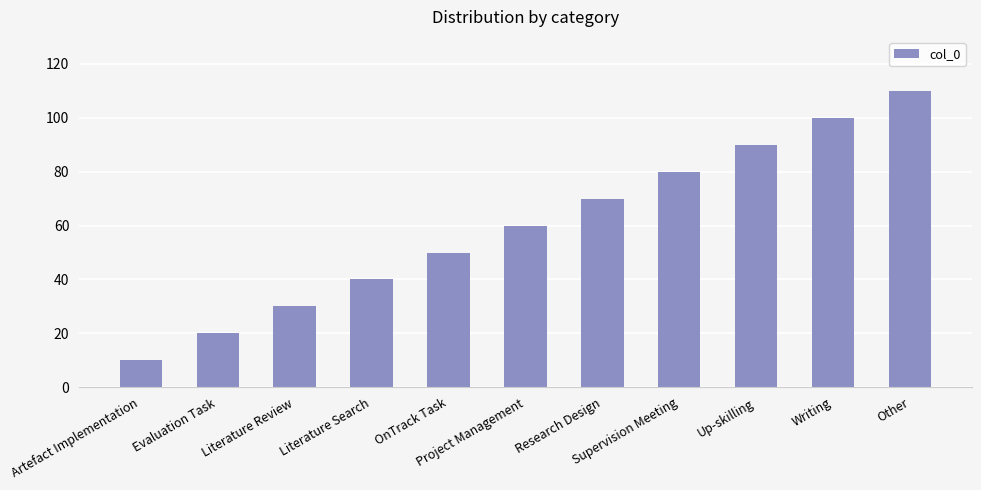

At which label is the value closest to 60?

Project Management